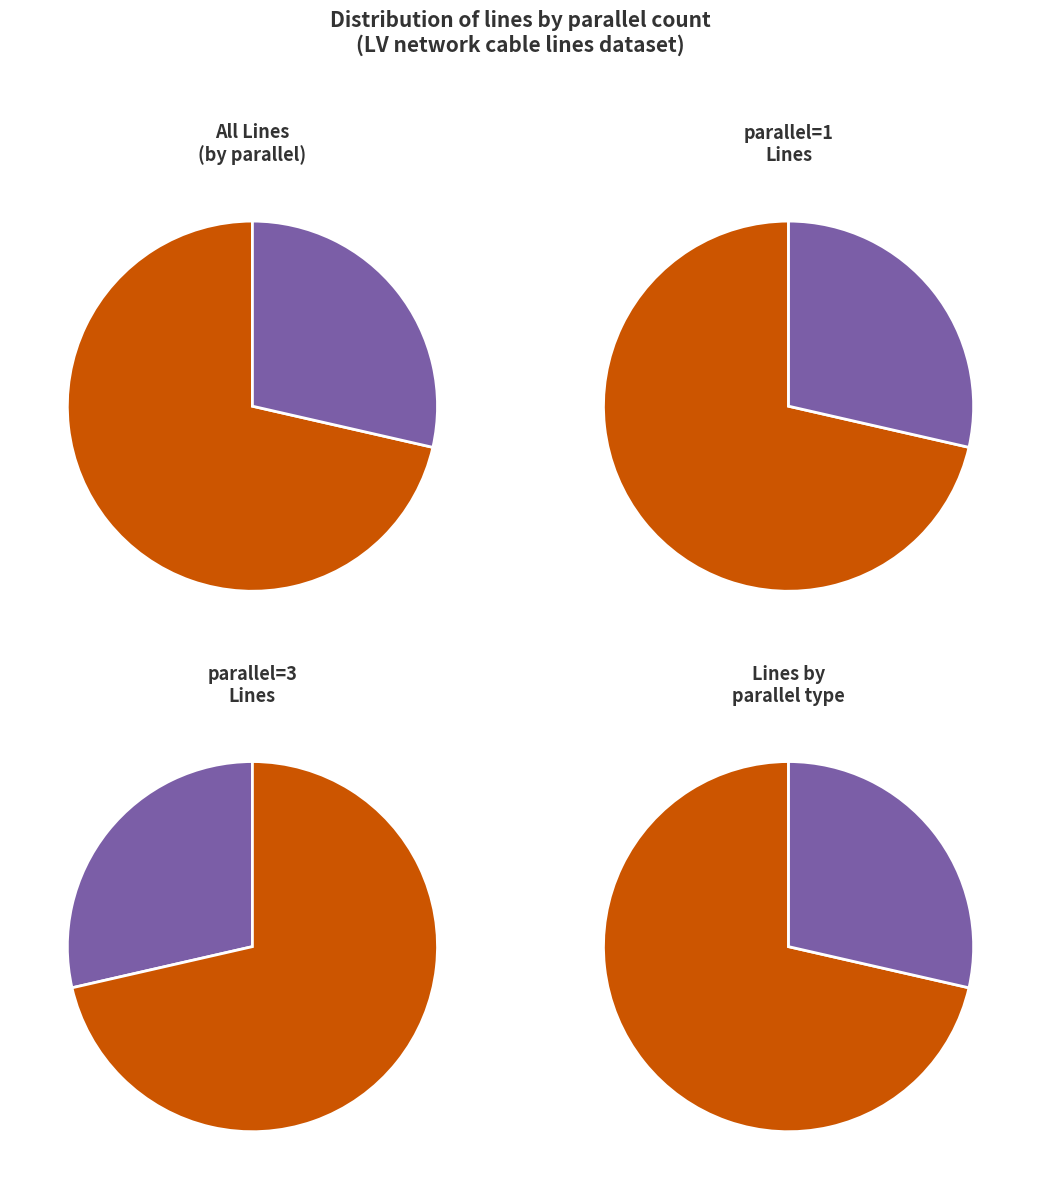

Does any single category account for the majority?

Yes